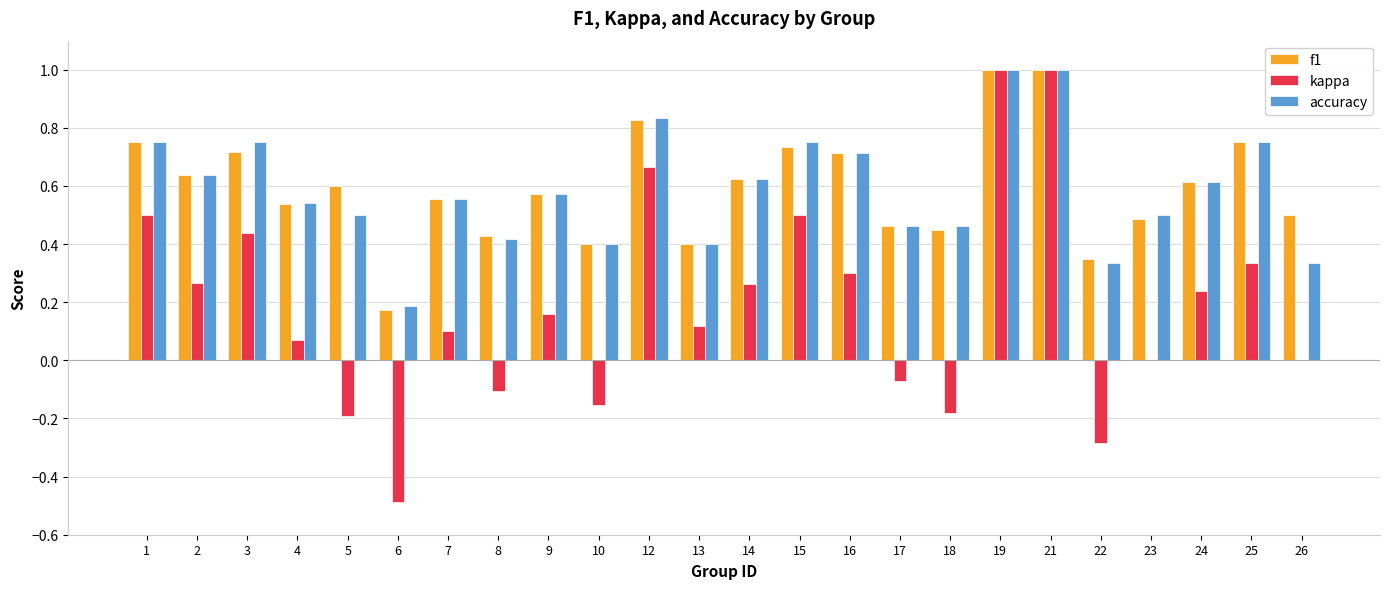

The kappa series shows 0.0 at 13. True or false?

False